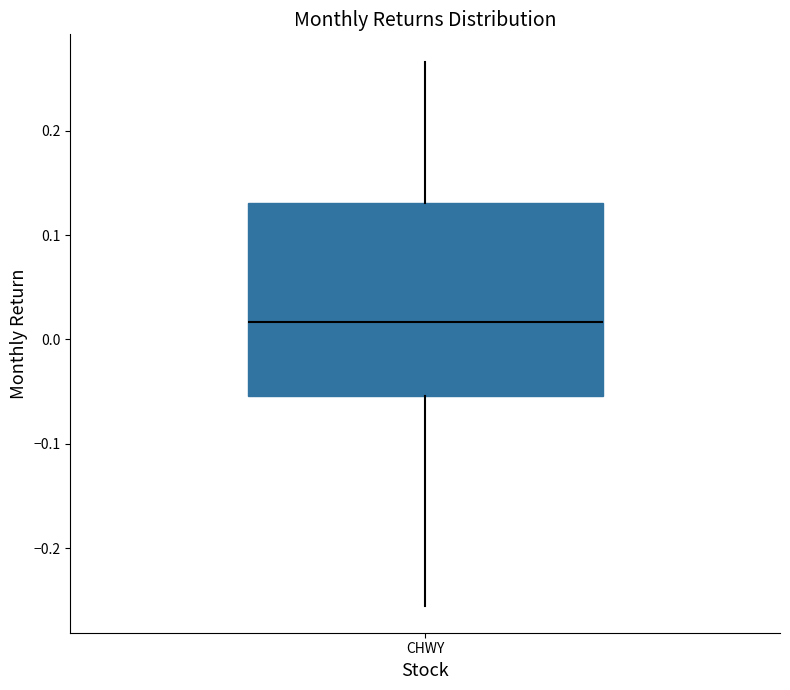

Transcribe this box plot: give where the median line is, the range the box spans, and where the two whiskers end, as read against the y-axis. The values are not printed on the chart, so give them approximately, as read against the axis.

median 0.02, box -0.05 to 0.13, whiskers -0.26 to 0.27